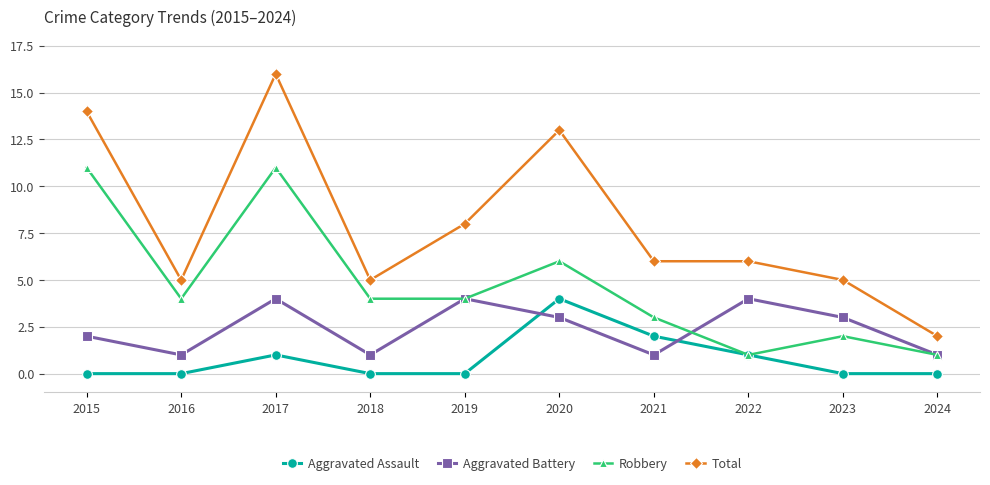

Where does the Aggravated Battery series first go above 3?

2017